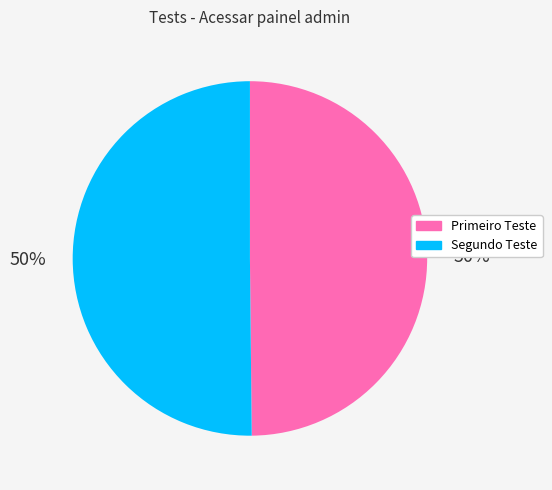

What percentage is the Primeiro Teste slice, to the nearest percent?

50%